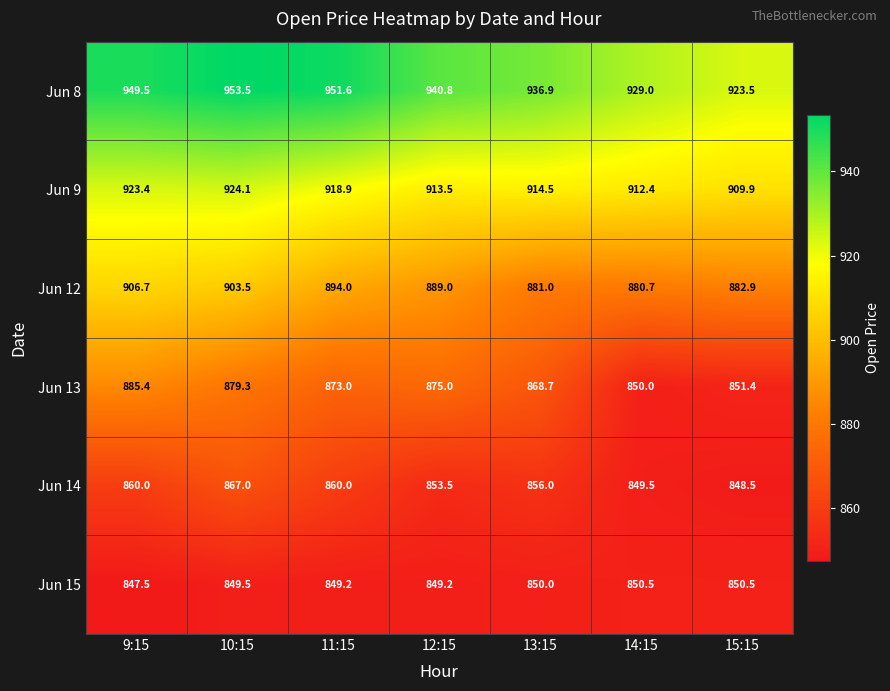

How many data points in Jun 9 are less than 914?

3